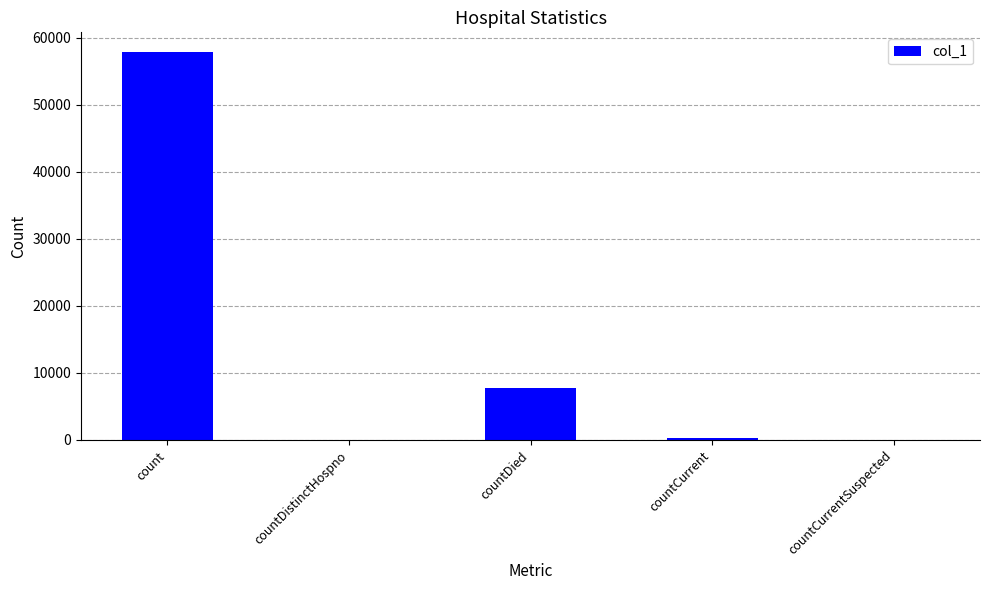

What is the sum of the values at countDistinctHospno and countDied?

7800